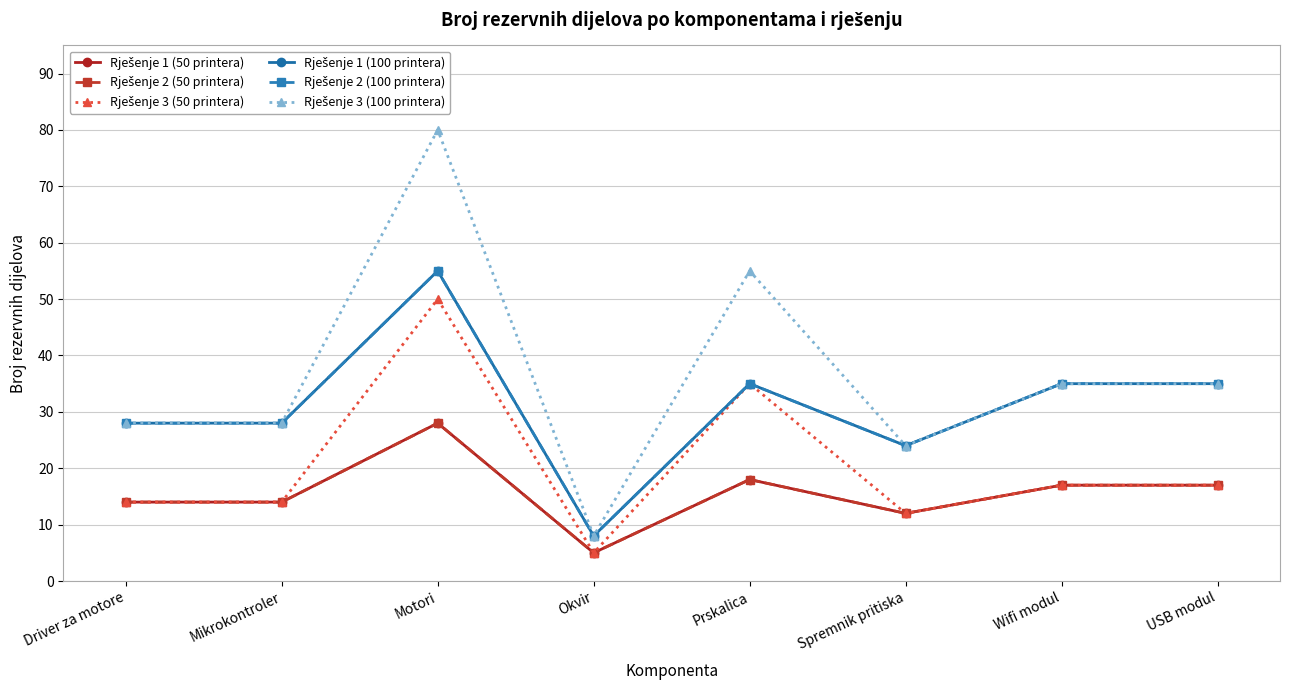

What is the difference between the maximum and minimum values in the Rješenje 1 (100 printera) series?

47